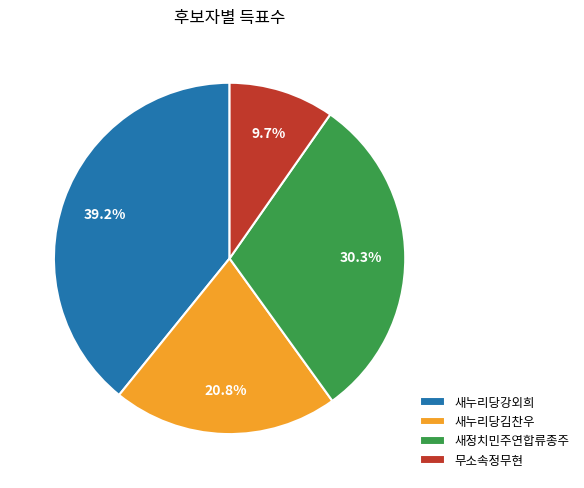

Which slice is the largest?

새누리당강외희